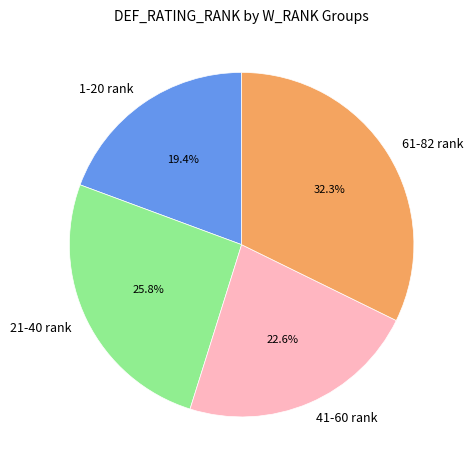

Is the sum of 1-20 rank and 61-82 rank greater than half?

Yes